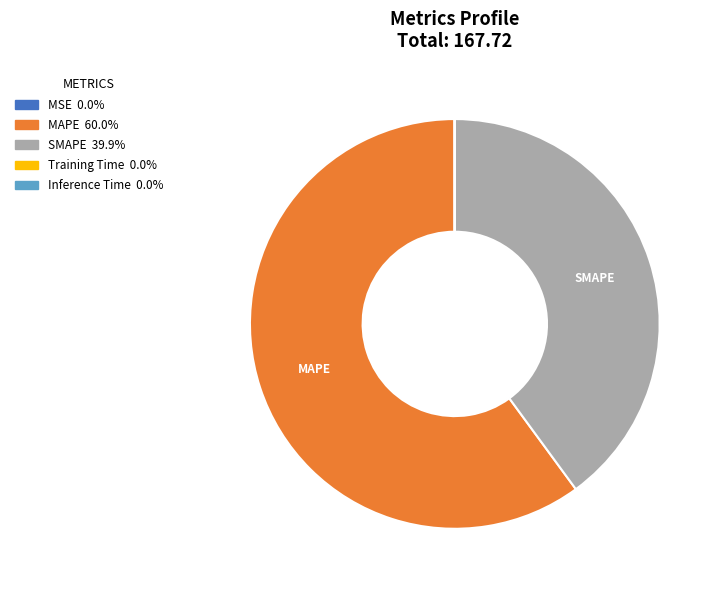

Which category has the biggest portion of the pie?

MAPE